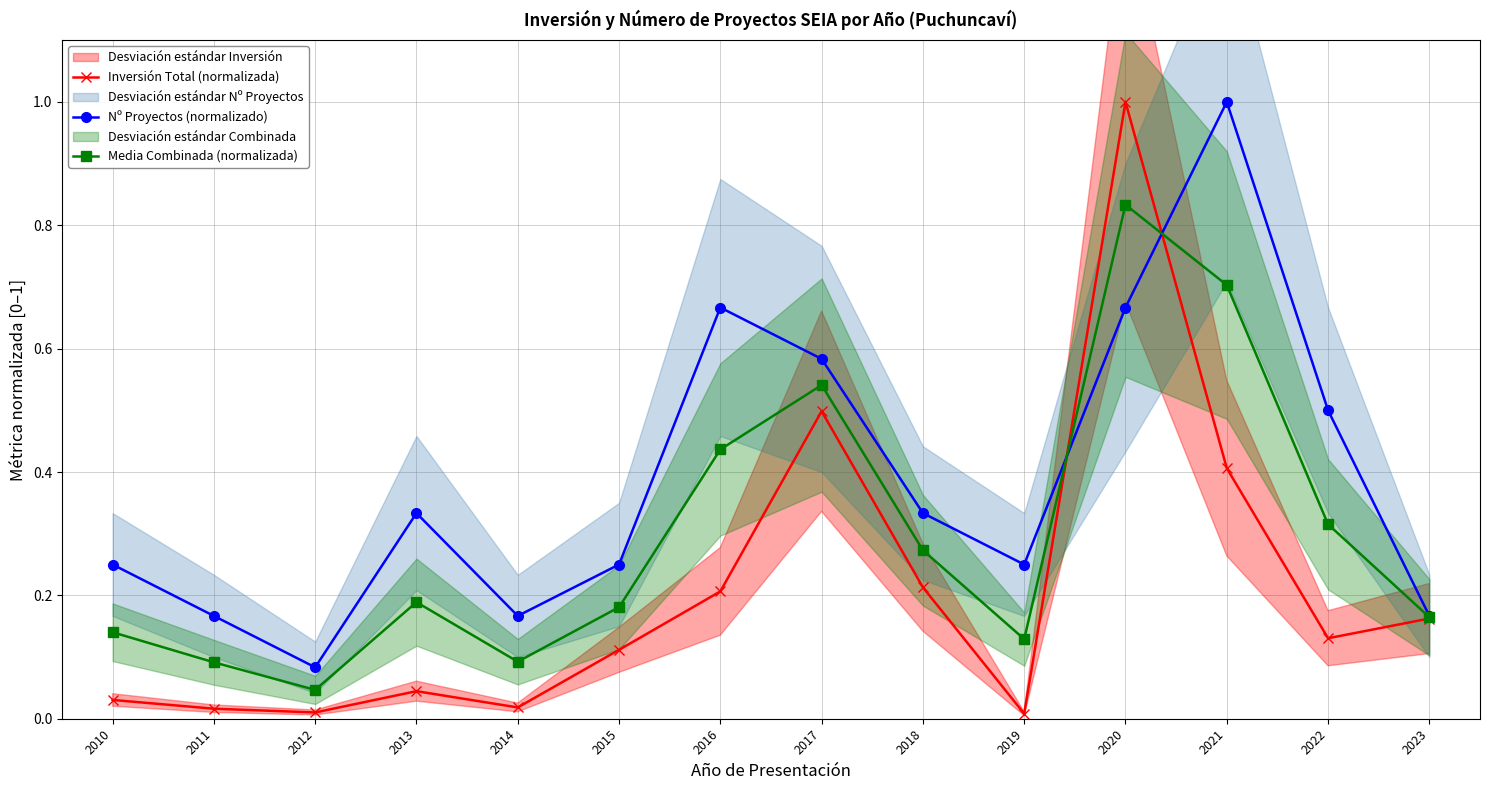

How many interior local peaks does the Inversión Total (normalizada) series have?

3